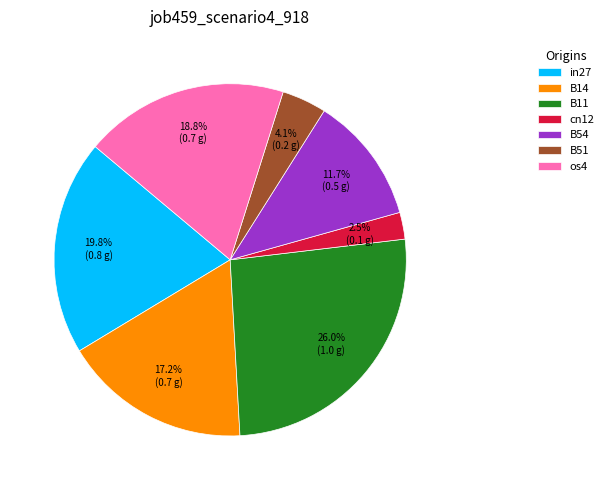

To the nearest percent, what portion does B51 represent?

4%